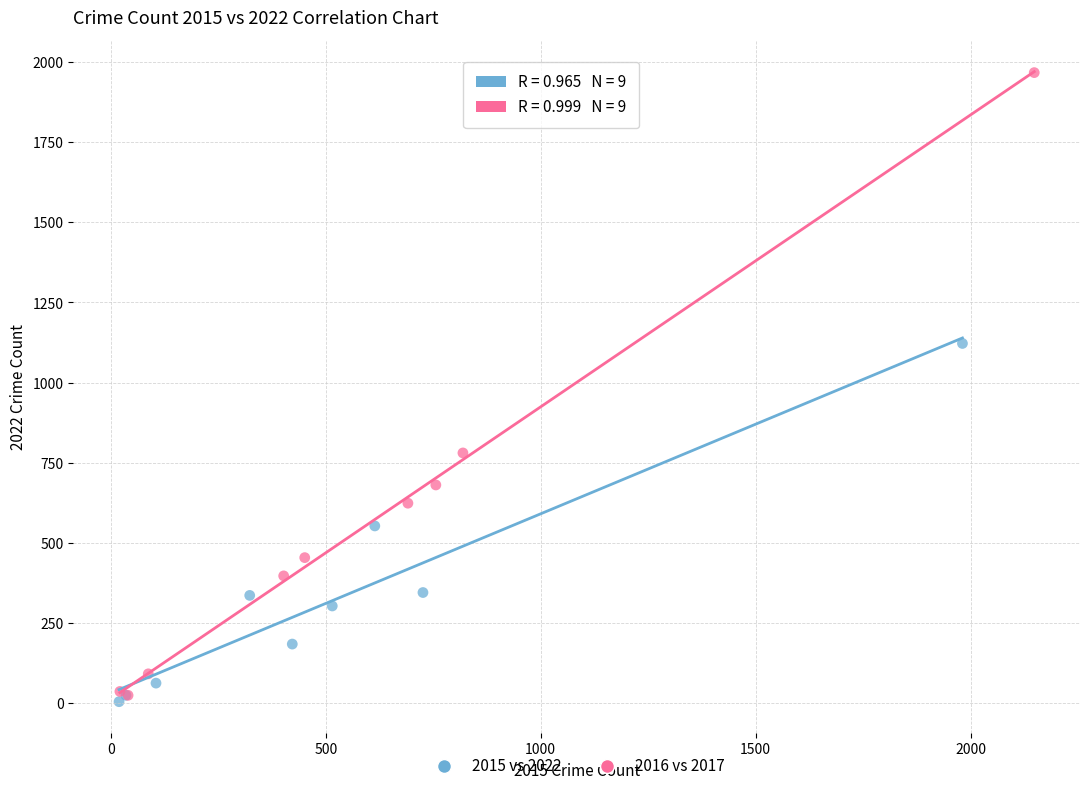

Which series reaches the maximum Y coordinate?

2016 vs 2017